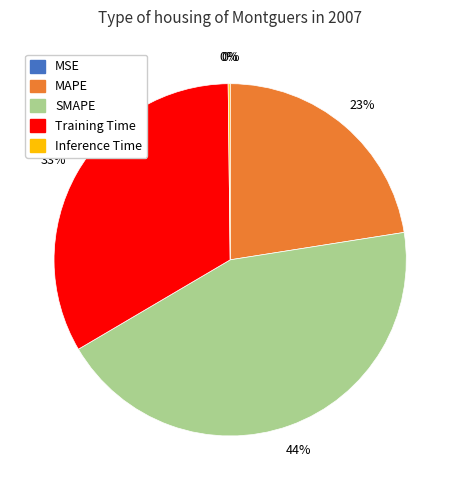

What percentage is the SMAPE slice, to the nearest percent?

44%